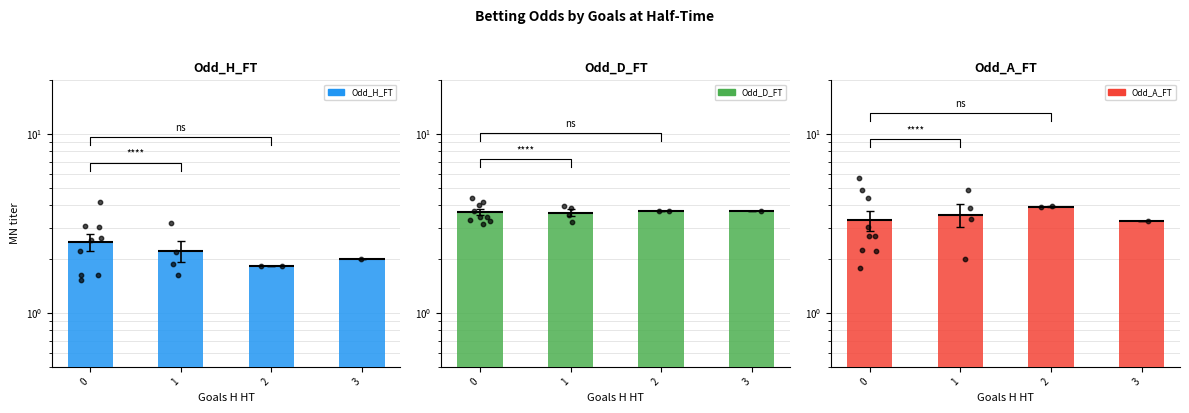

What are all the series names shown in the legend?

Odd_H_FT, Odd_D_FT, Odd_A_FT